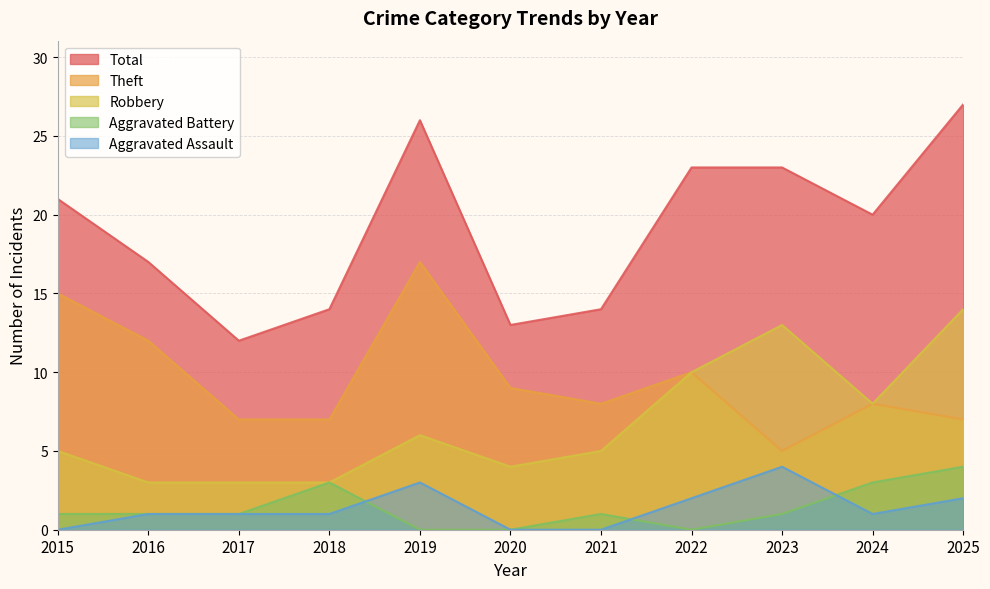

What is the value of the Theft point at the 2nd from the left?

12